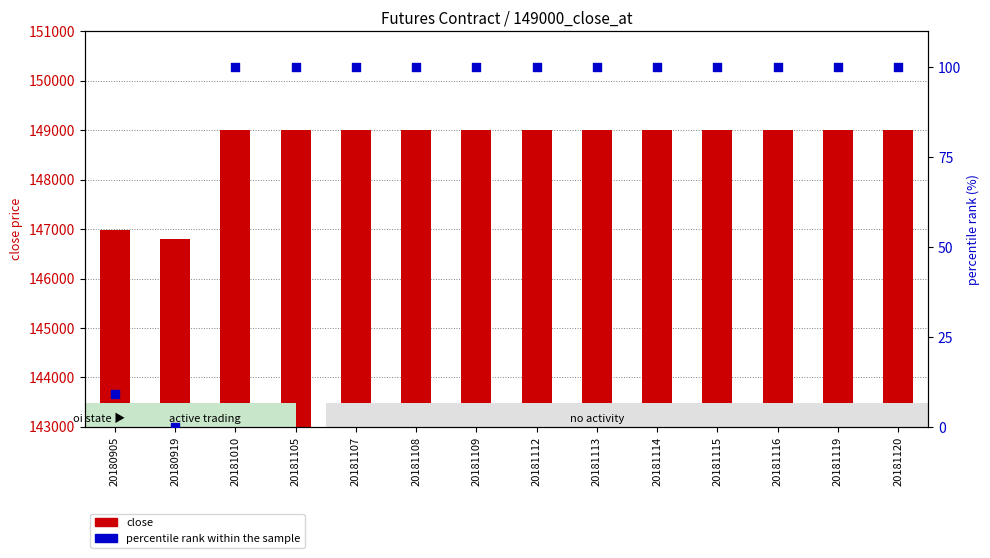

Which series reaches the minimum Y coordinate?

percentile rank within the sample